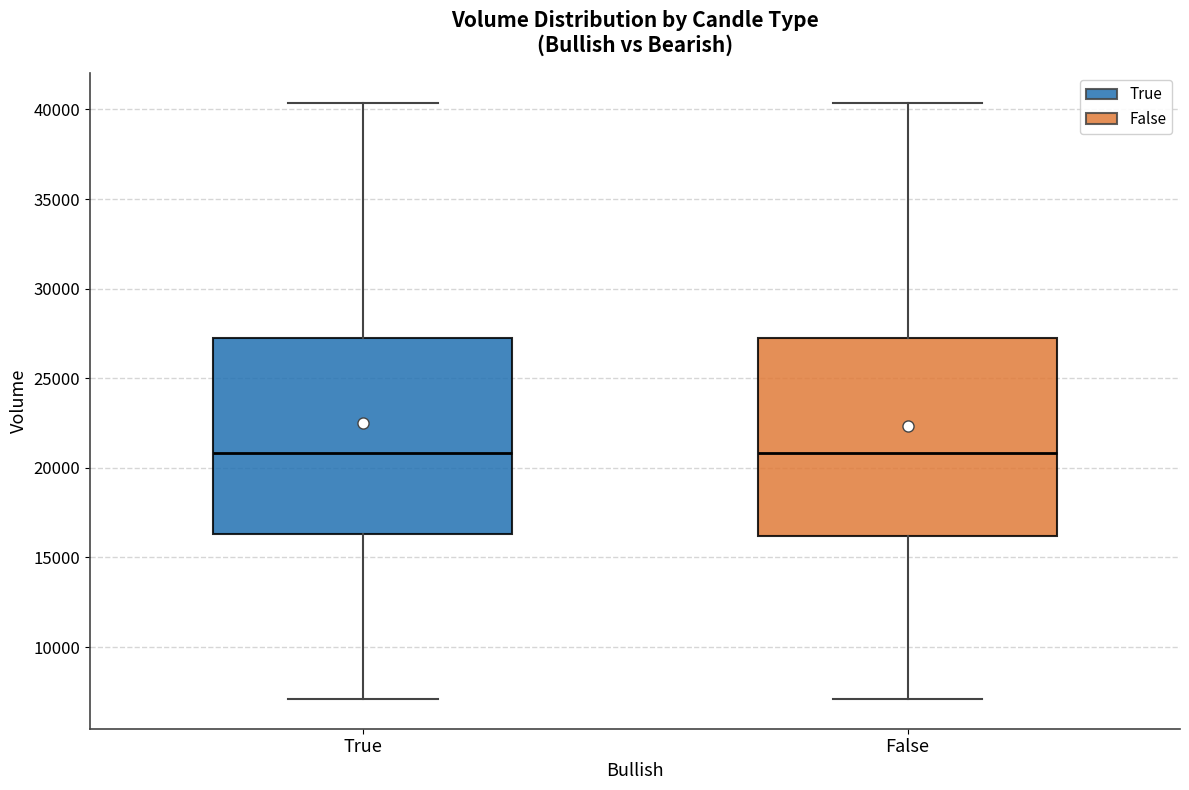

Where does the lower whisker of the box for False end on the y-axis? The values are not printed on the chart, so give them approximately, as read against the axis.

7000